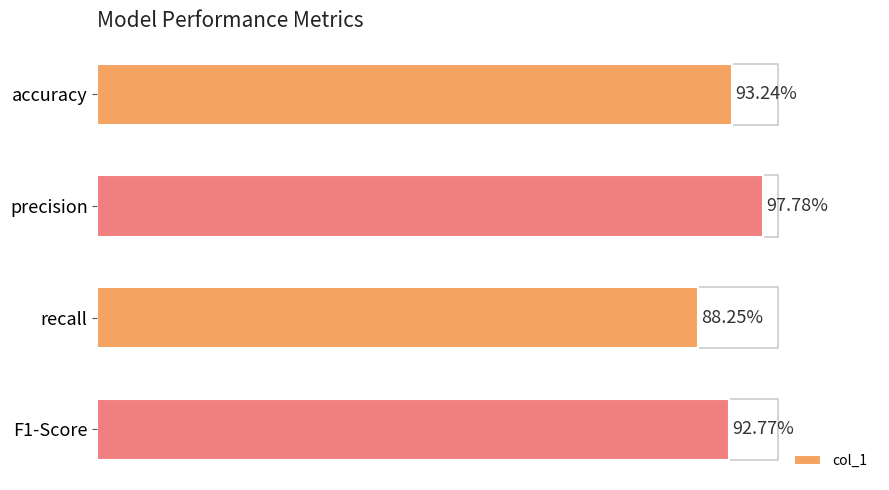

Are the bars horizontal?

Yes